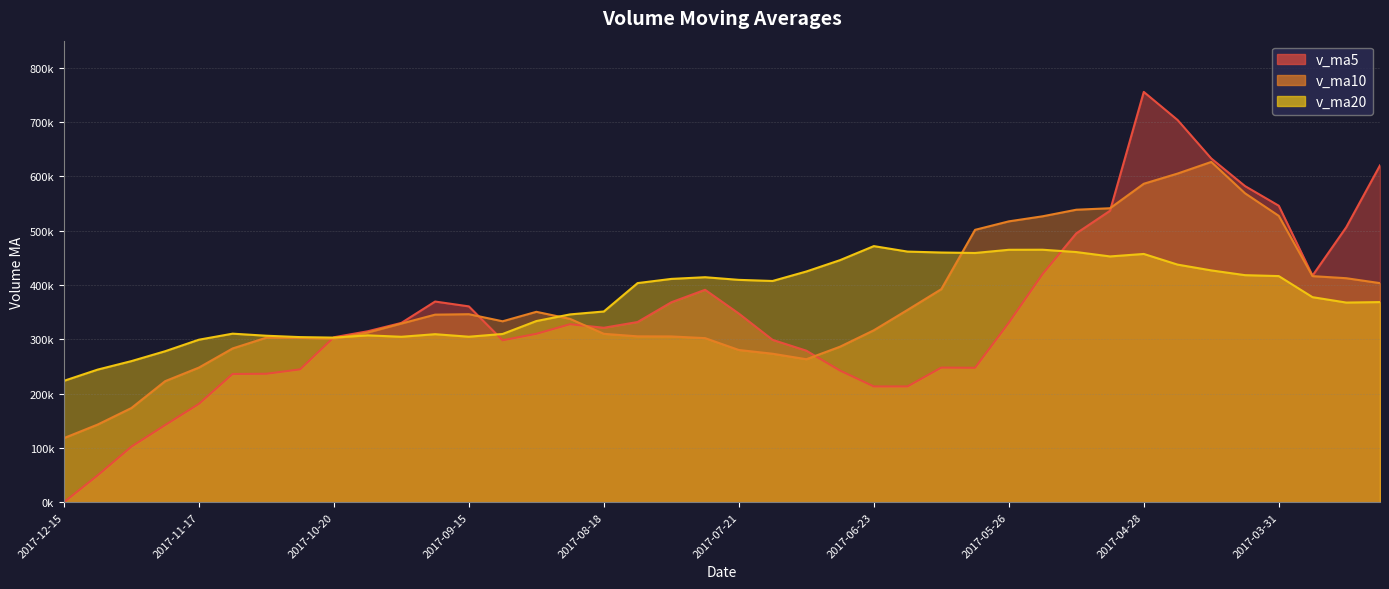

True or false: v_ma10 and v_ma5 intersect in this chart.

True